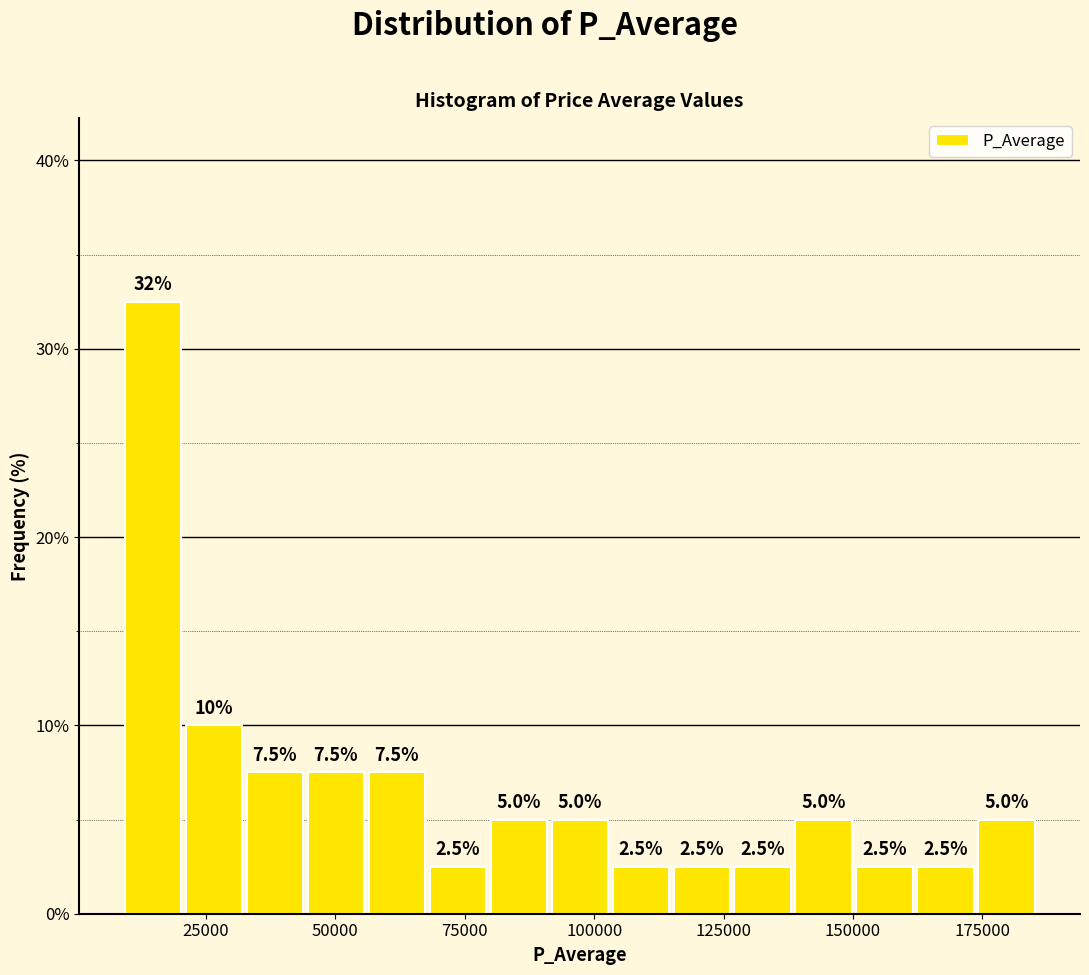

Read against the x-axis, roughly where is the centre of the tallest bar?

15000